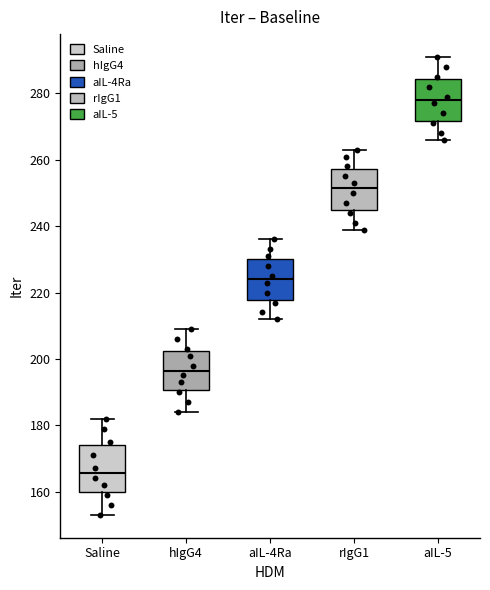

Reading left to right, read every box against the y-axis: the position of its median line, the range the box covers, and the ends of its whiskers. The values are not printed on the chart, so give them approximately, as read against the axis.

Saline: median 166, box 160 to 174, whiskers 154 to 182
hIgG4: median 196, box 190 to 202, whiskers 184 to 210
aIL-4Ra: median 224, box 218 to 230, whiskers 212 to 236
rIgG1: median 252, box 244 to 258, whiskers 240 to 264
aIL-5: median 278, box 272 to 284, whiskers 266 to 292